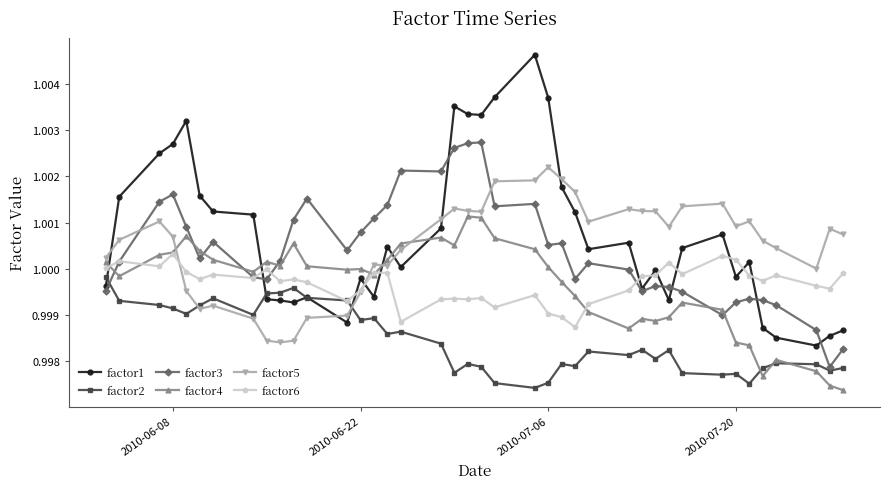

True or false: factor1 has more than 2 points higher than both neighbors.

True